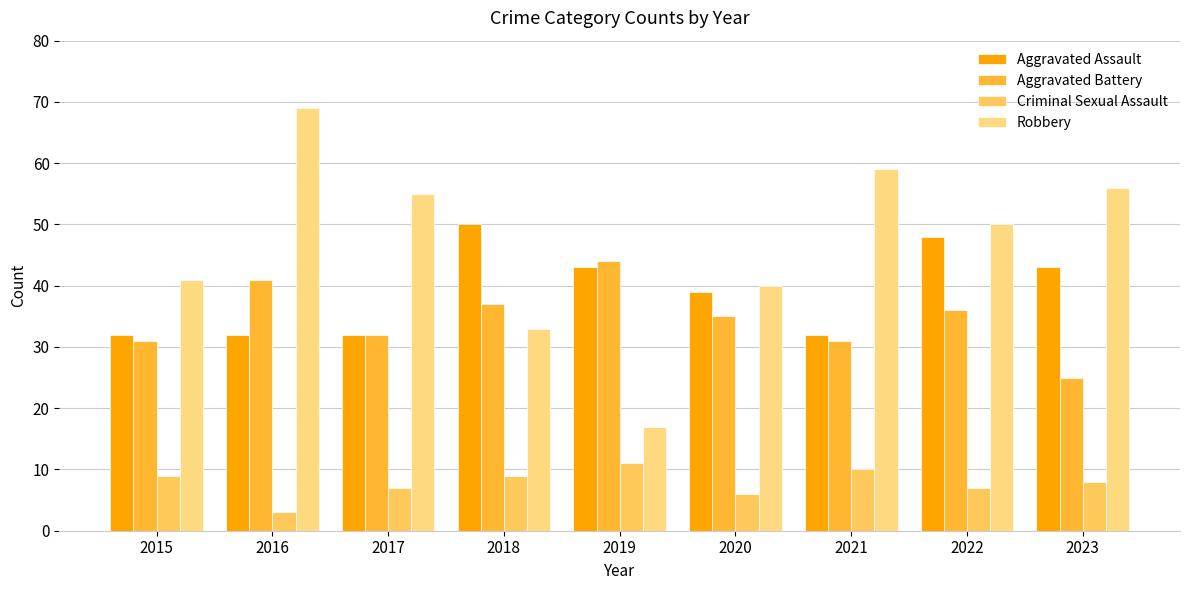

What value does the Criminal Sexual Assault series have at 2020?

6